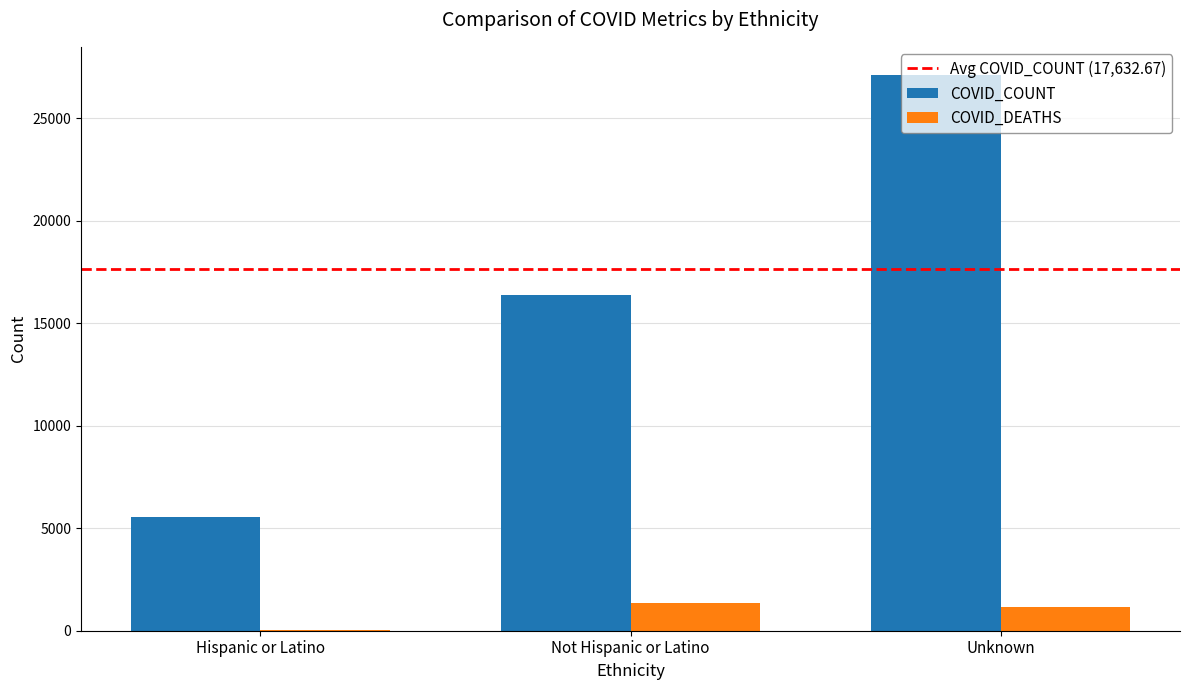

What is the maximum value for COVID_DEATHS?

1345